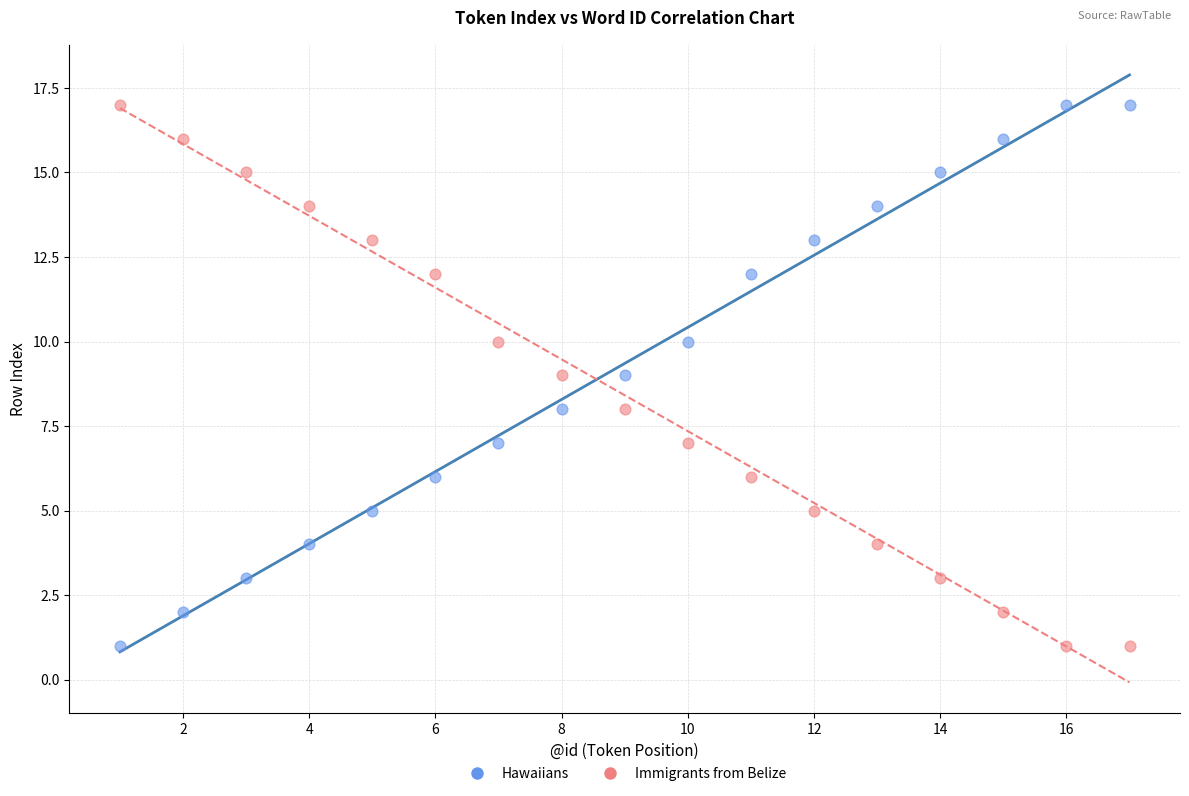

What is the X range (max minus min) for the scatter plot?

16